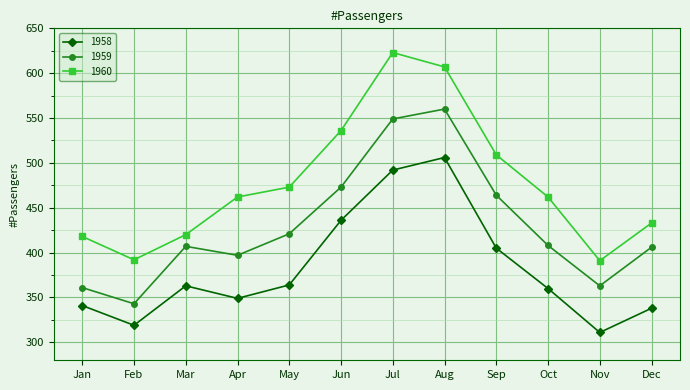

How many data points does each series have?

12